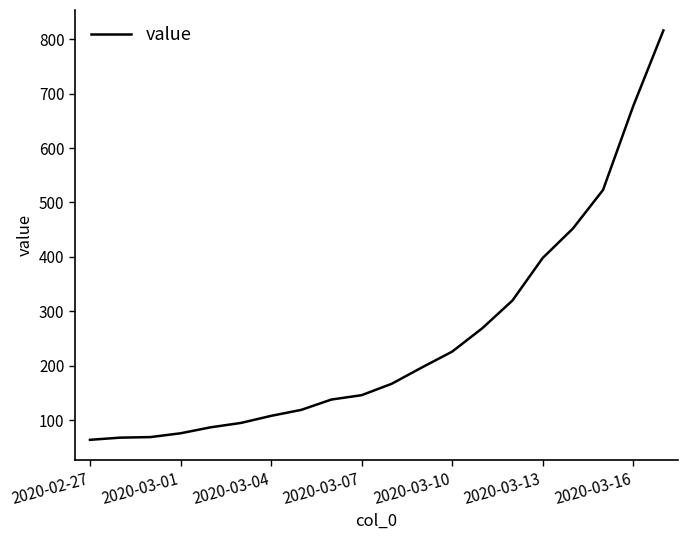

What is the maximum value shown in the chart?

816